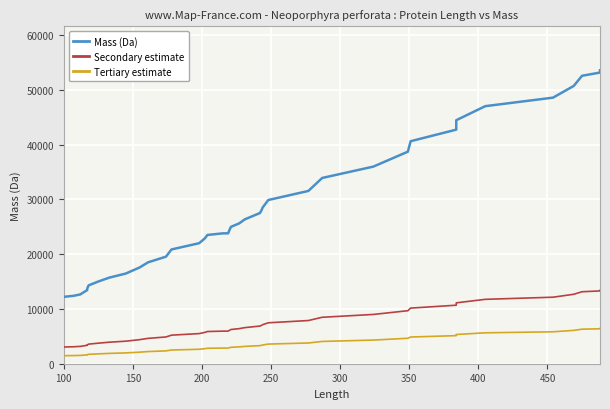

True or false: Mass (Da) and Tertiary estimate intersect in this chart.

False